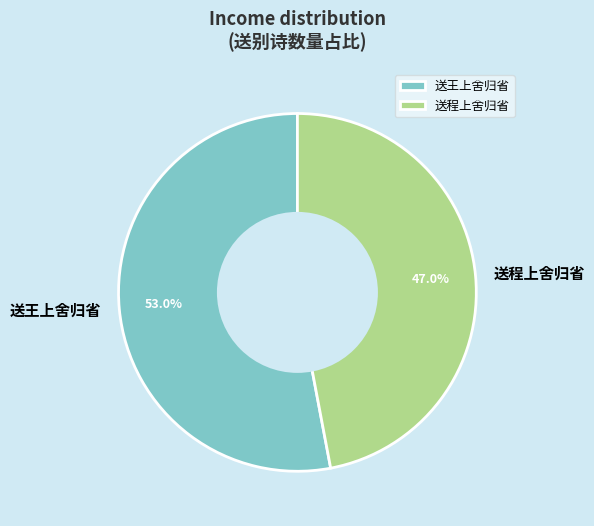

What is the majority slice?

送王上舍归省